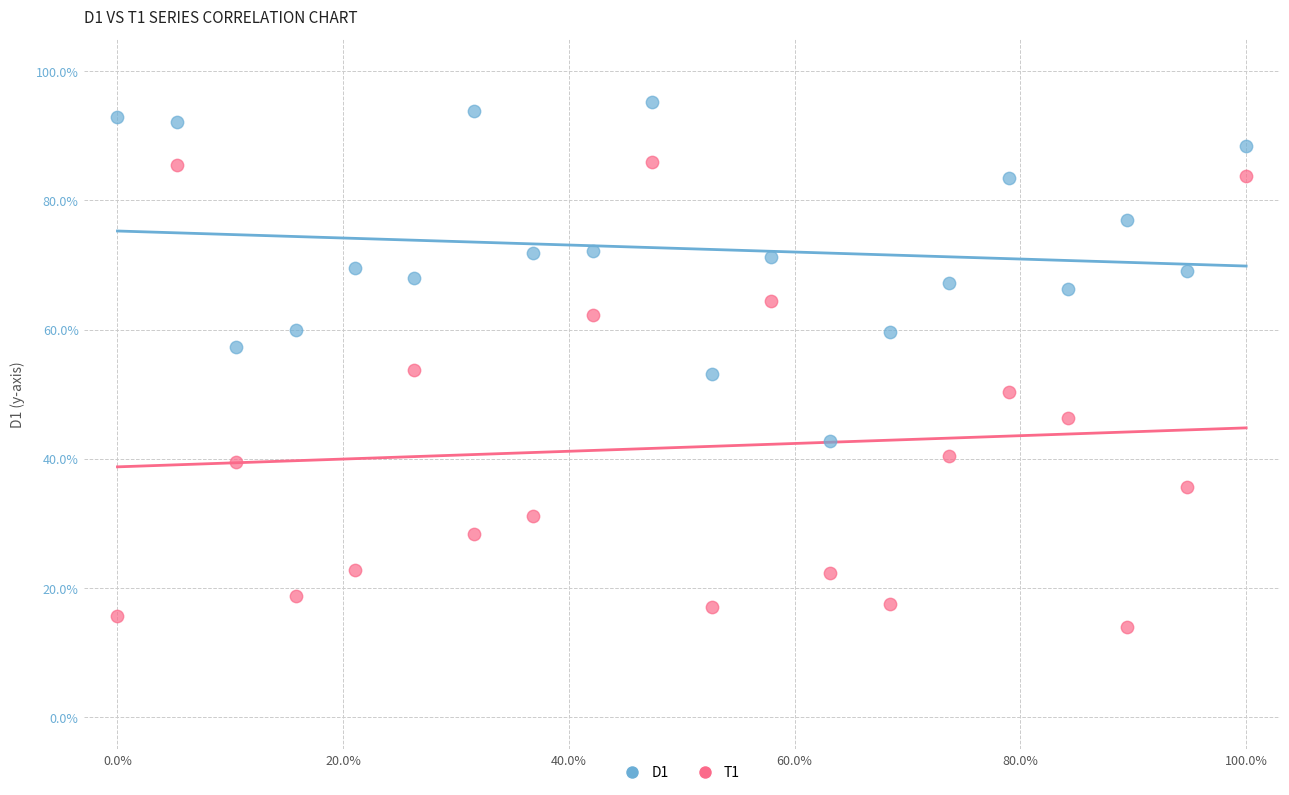

Across all data points, what is the range of Y values (max minus min)?

81.2